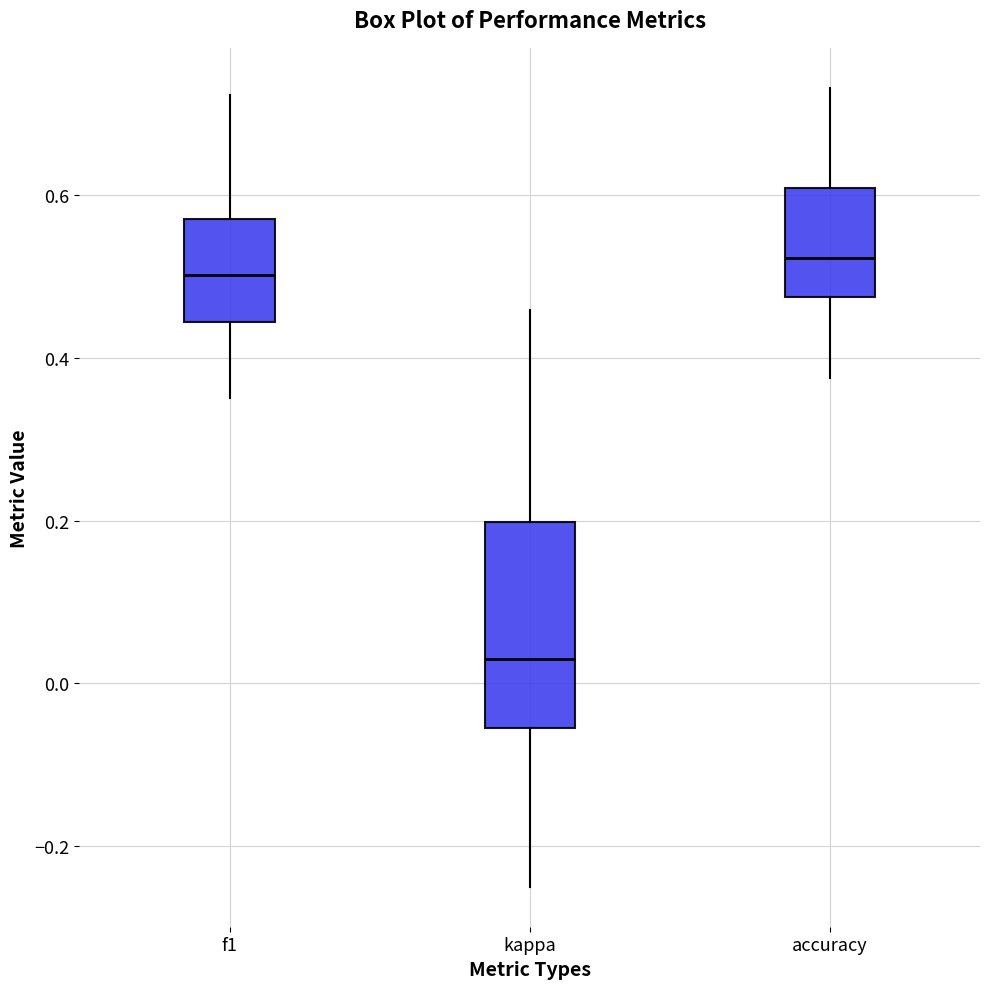

Where does the median line of the box for f1 sit on the y-axis? The values are not printed on the chart, so give them approximately, as read against the axis.

0.50